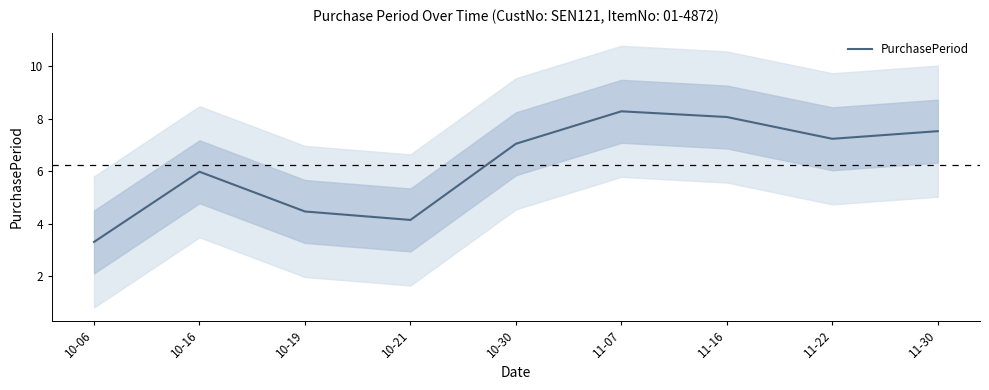

What position from the left is 11-22?

8